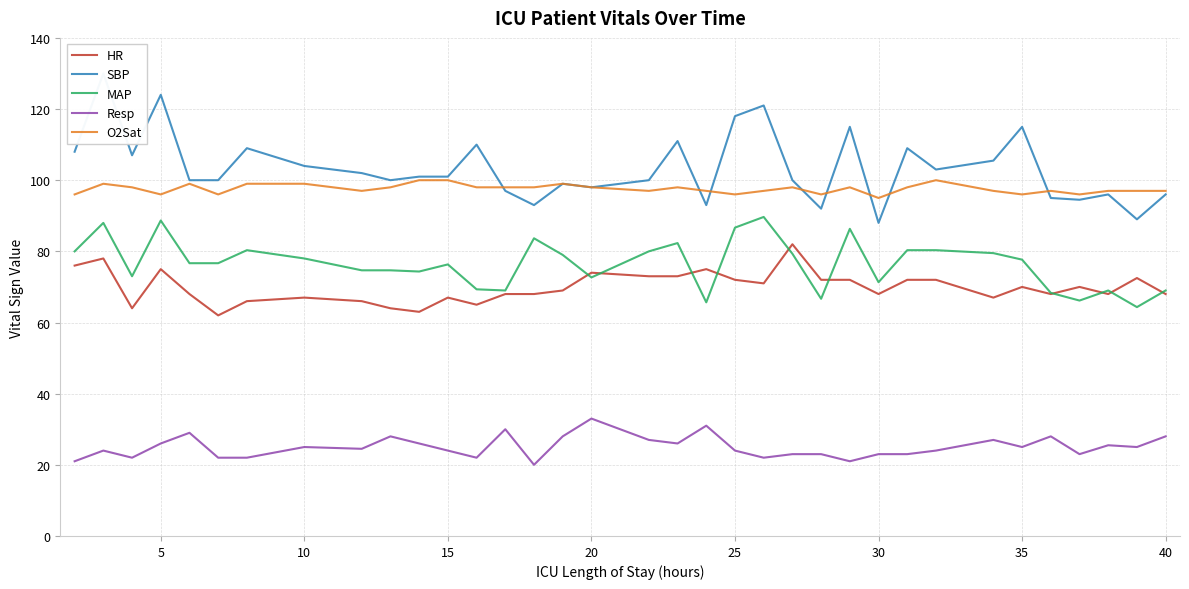

The value of MAP at 25 is 109.7. True or false?

False